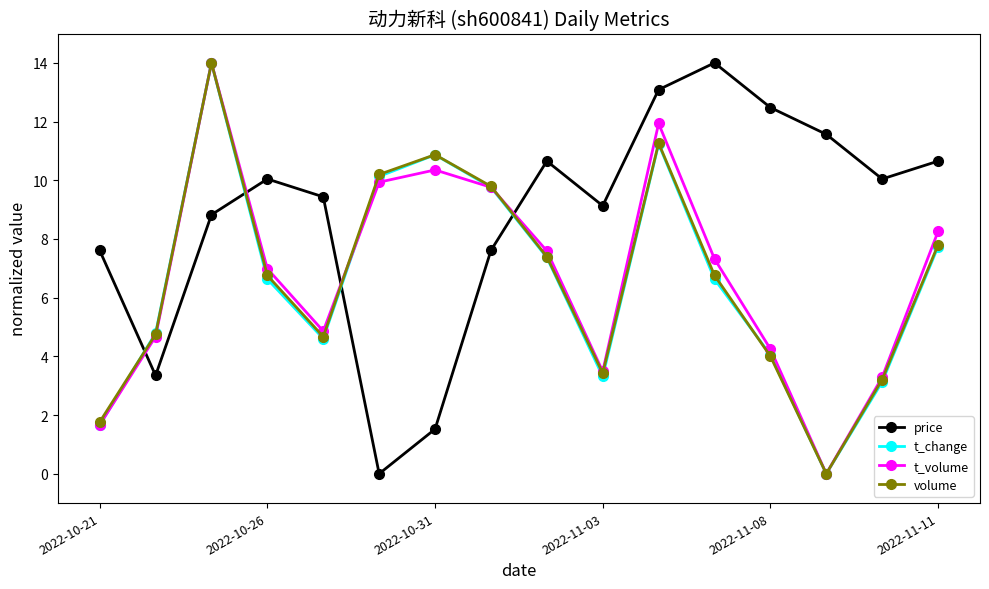

Which series has the largest total across all categories?

price